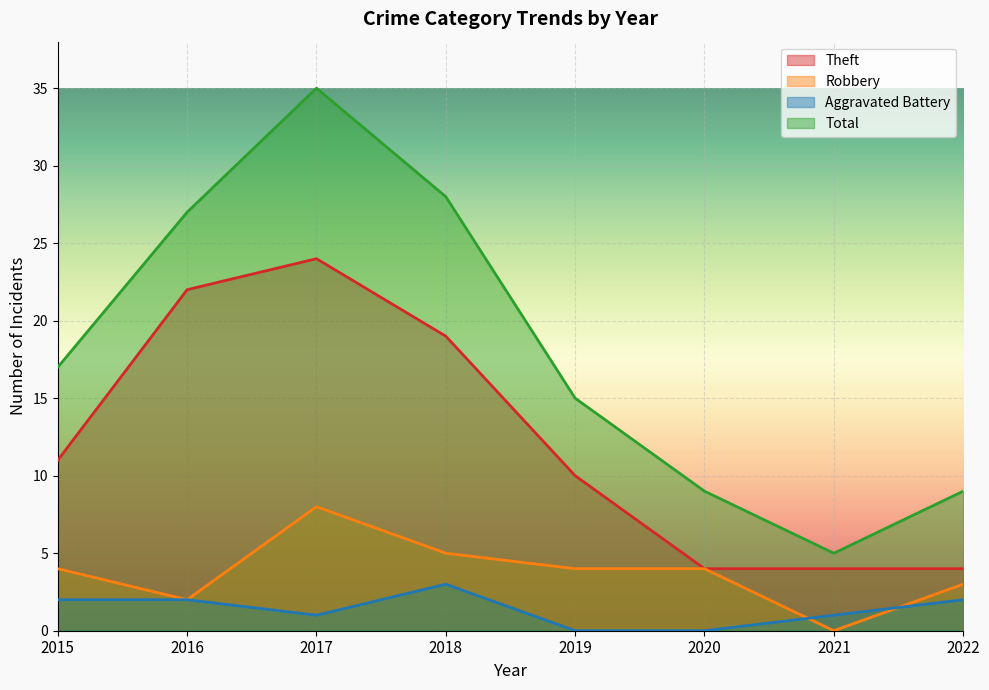

True or false: Aggravated Battery has a value of 3 at 2018.

True